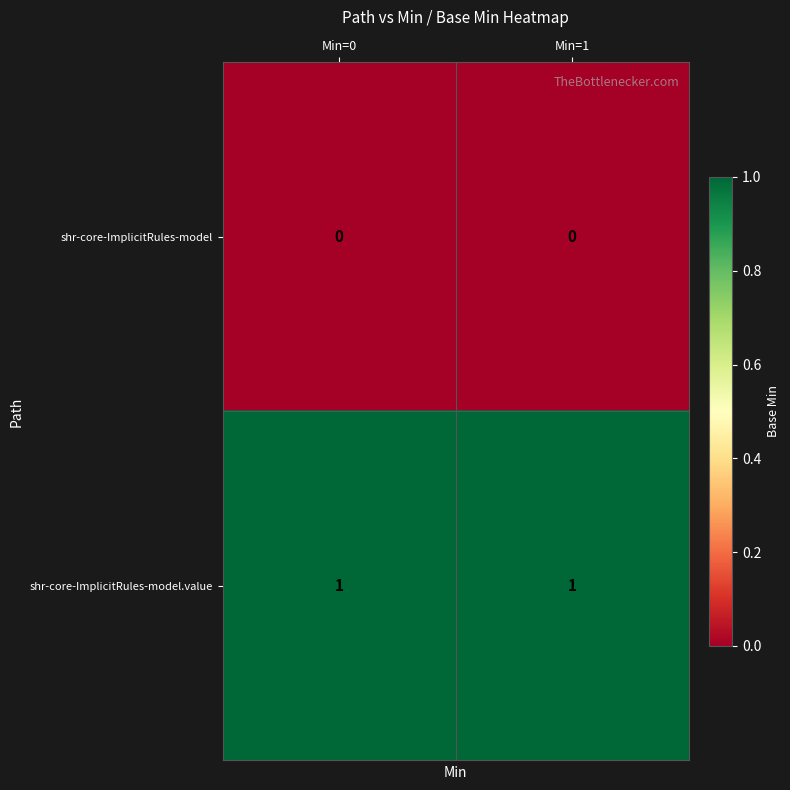

List the series in order of their overall mean, highest first.

shr-core-ImplicitRules-model.value, shr-core-ImplicitRules-model